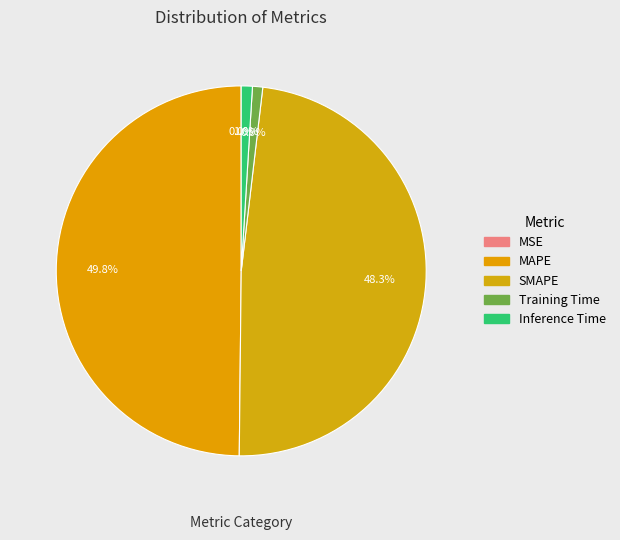

Is there a majority slice in this chart?

No